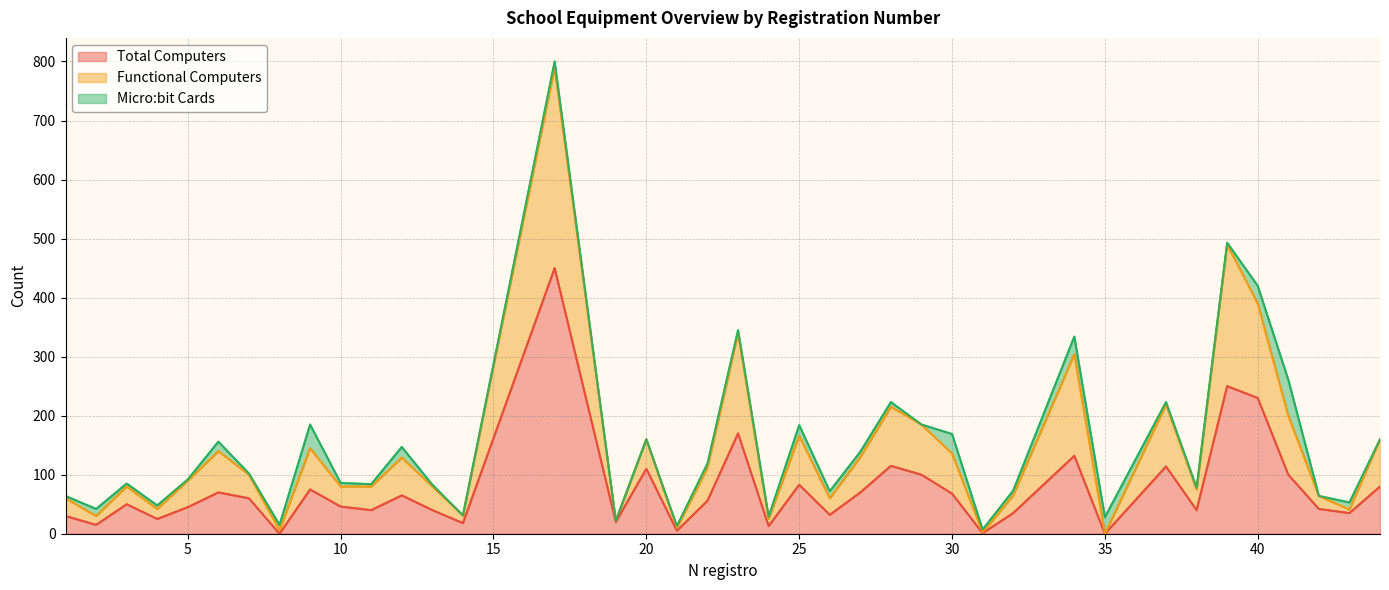

List the labels in order of Micro:bit Cards value, largest first.

41, 9, 30, 34, 40, 35, 12, 25, 6, 2, 26, 43, 17, 8, 27, 28, 32, 22, 4, 10, 3, 23, 31, 1, 11, 24, 37, 13, 21, 38, 39, 5, 7, 14, 19, 20, 29, 42, 44